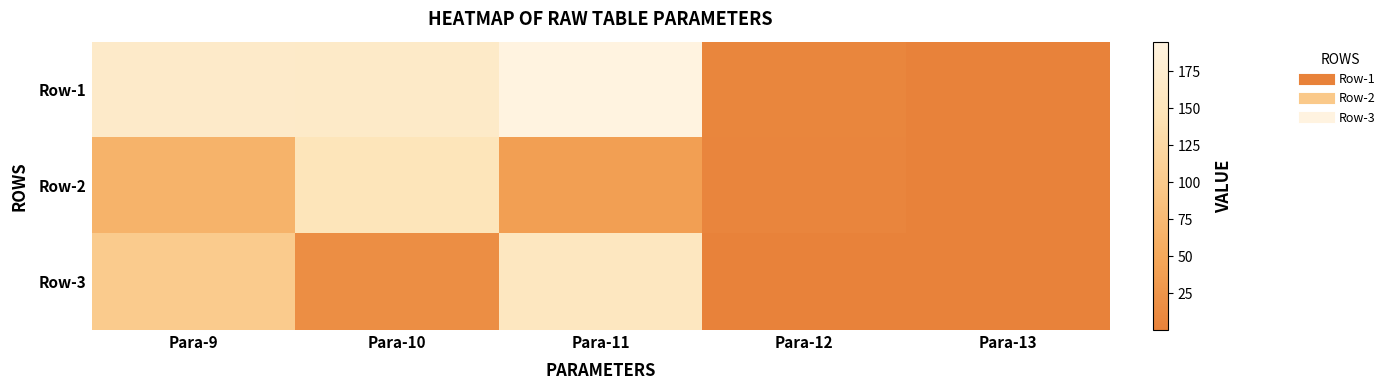

What is the total value across all series at Para-10?

332.8